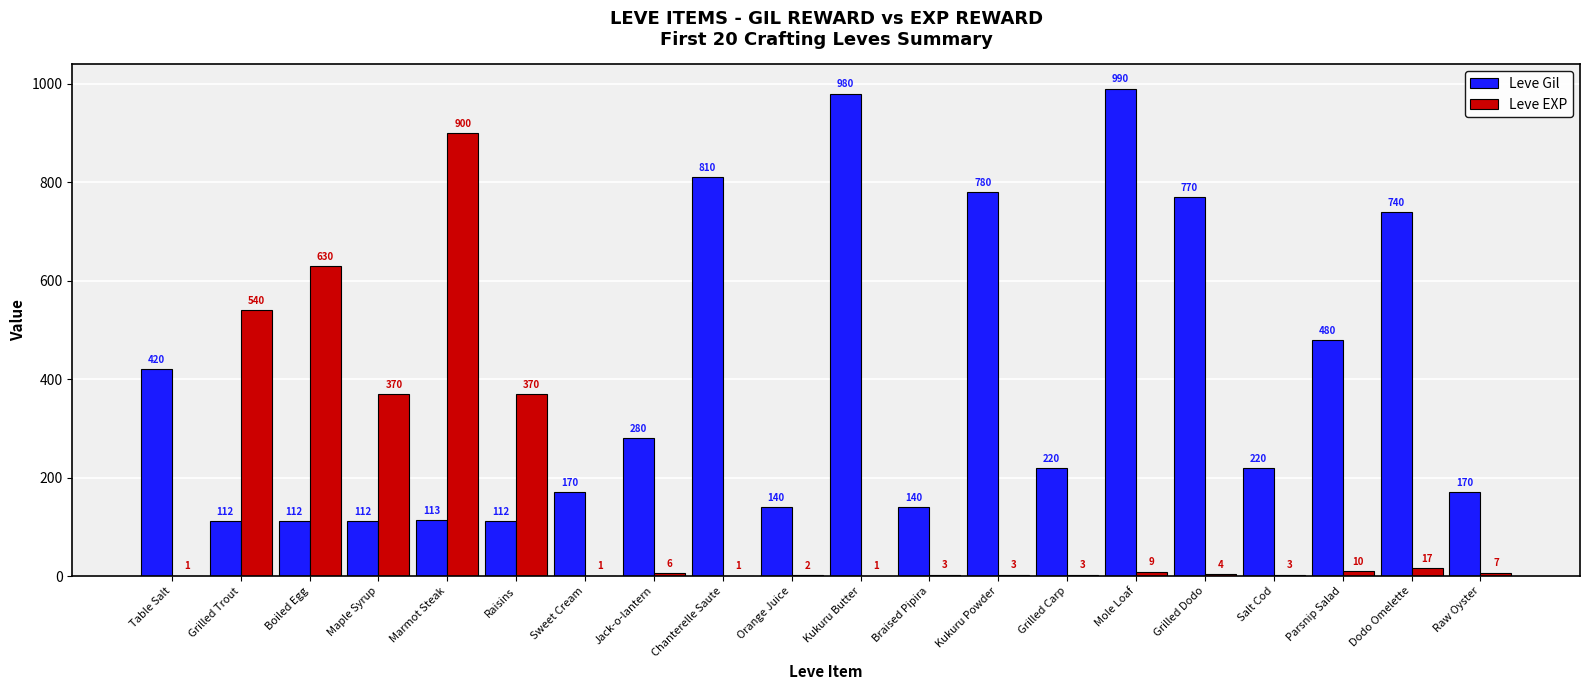

How many data points does each series have?

20